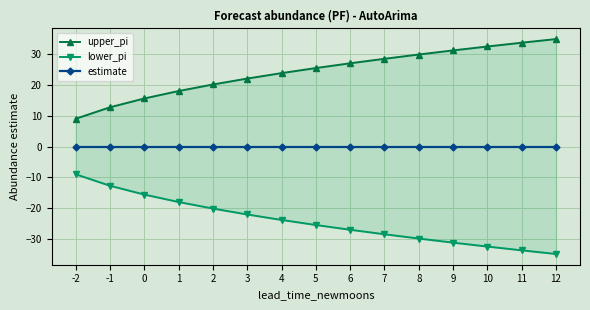

What is the value of the upper_pi point at the 13th from the left?

32.3